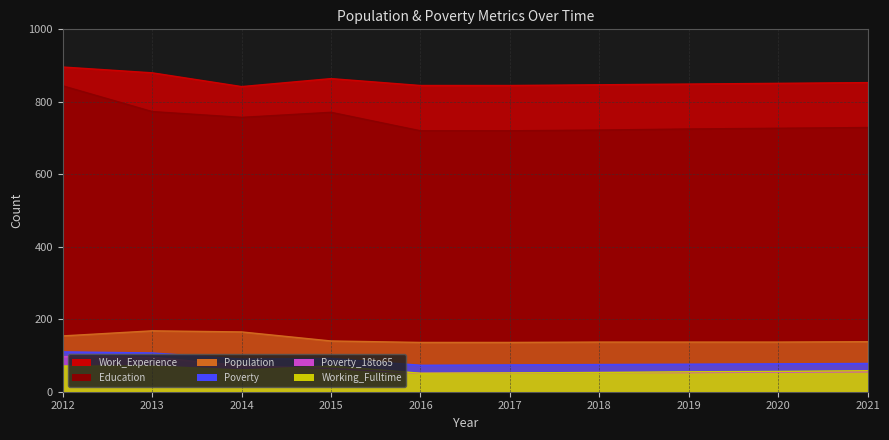

How many lines are shown in the chart?

6